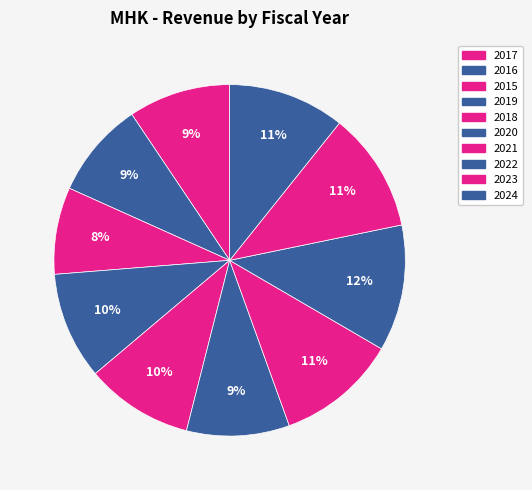

Count the number of slices in the pie.

10